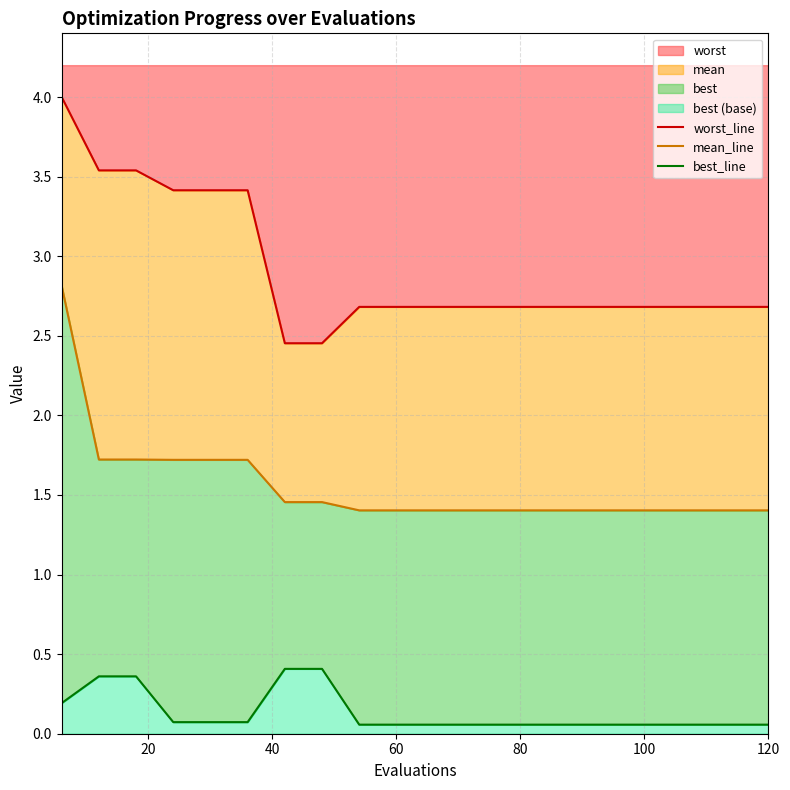

True or false: worst_line has more than 0 interior local peaks.

False